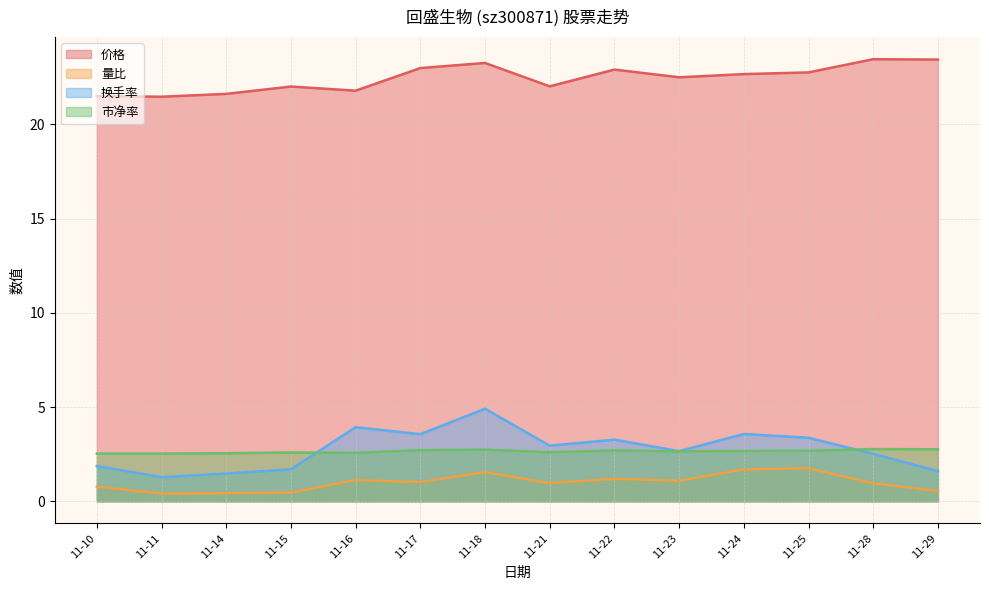

How many lines are shown in the chart?

4